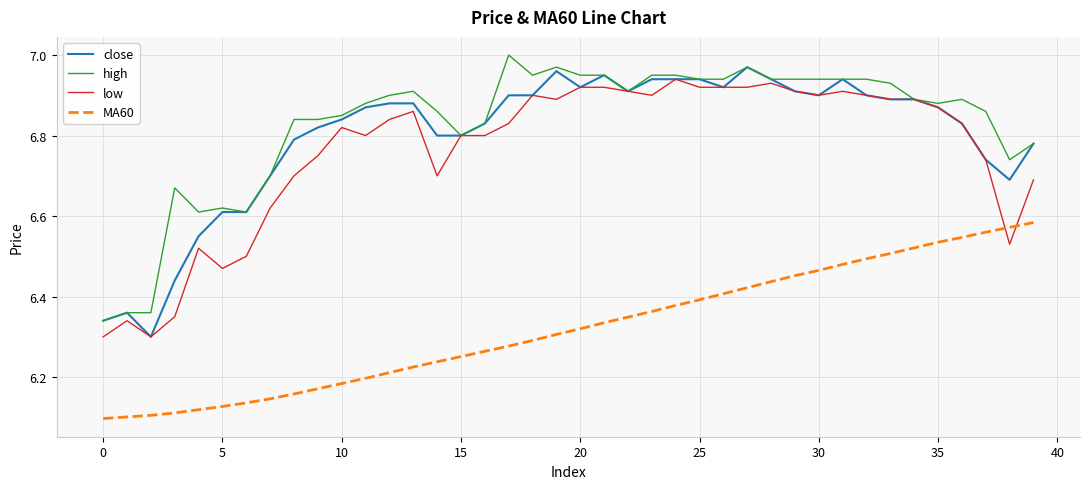

Which series has the widest spread of values?

close